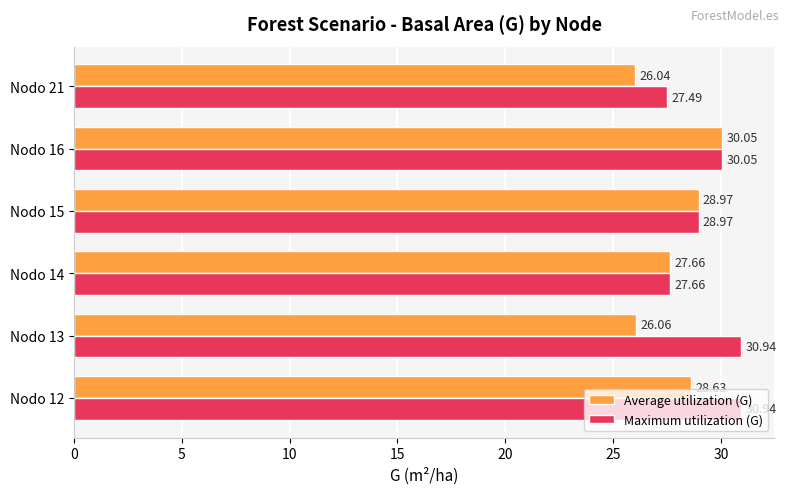

How many data points in Average utilization (G) are above 28?

3